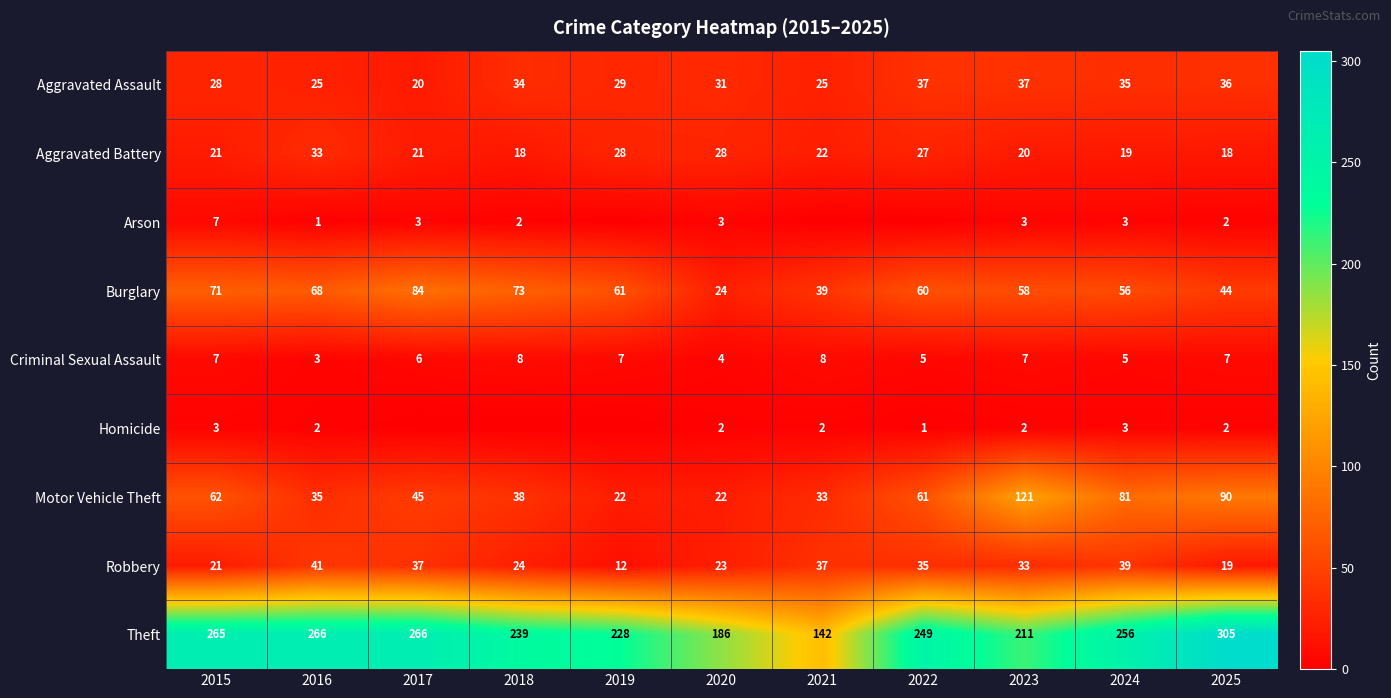

Is the value of Motor Vehicle Theft at 2024 greater than the value of Arson at 2025?

Yes